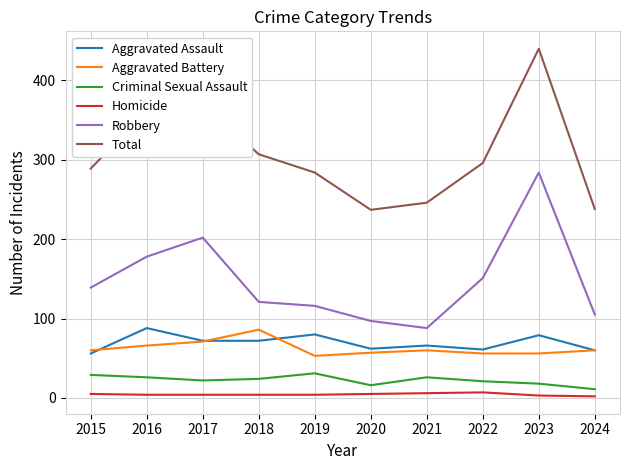

True or false: Total and Criminal Sexual Assault cross at least once.

False